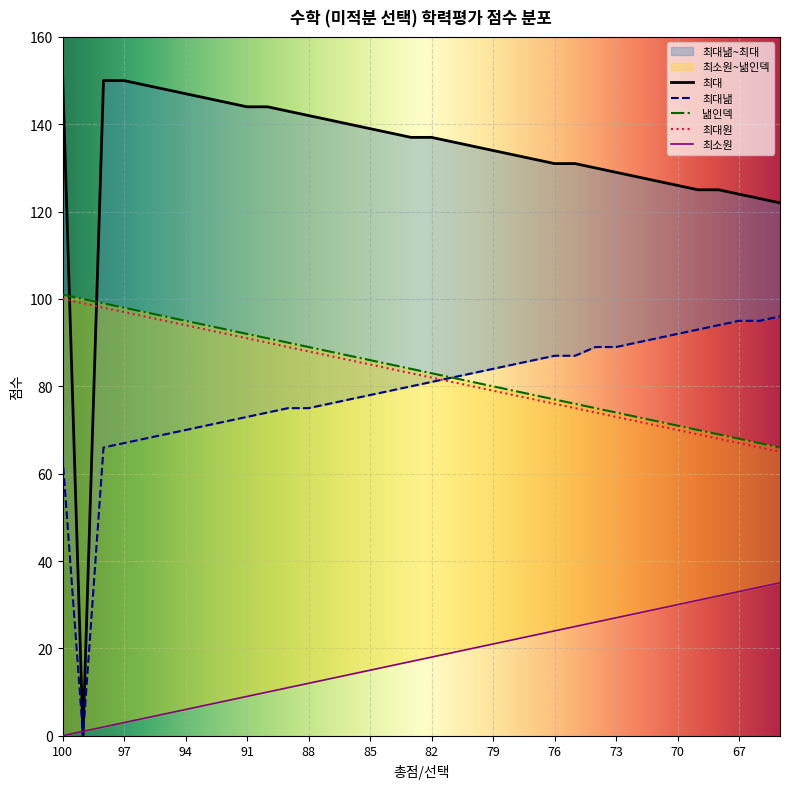

What is the sum of the 최대 values at 82 and 79?

271